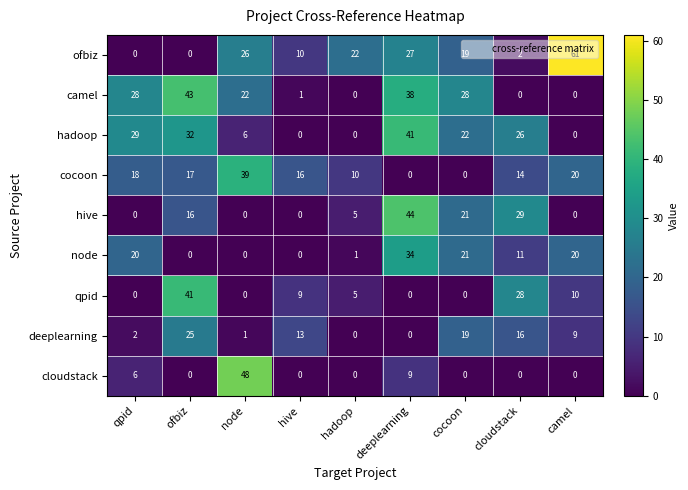

What is the difference between the highest and lowest values at qpid?

29